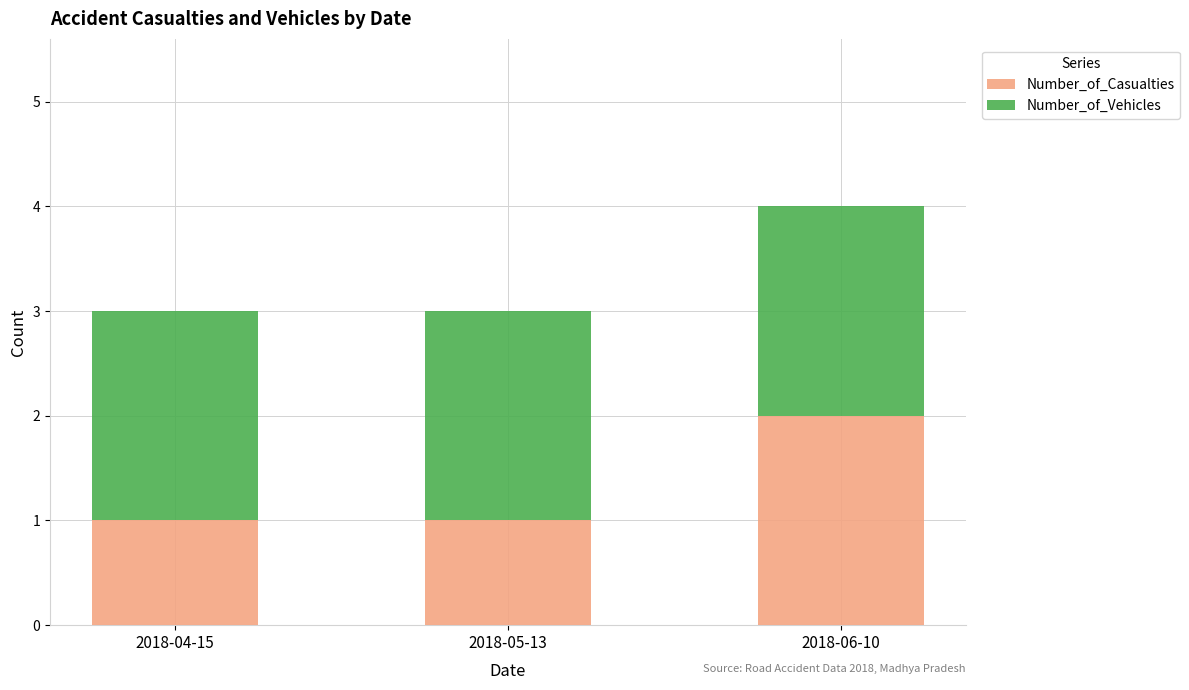

What is the sum of all Number_of_Casualties values?

4